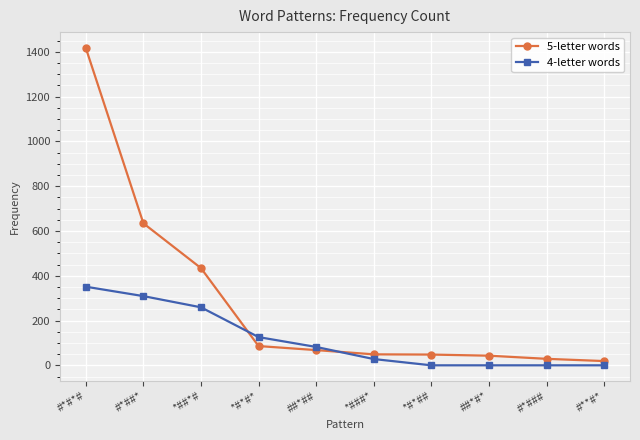

Which series has the largest range (max minus min)?

5-letter words